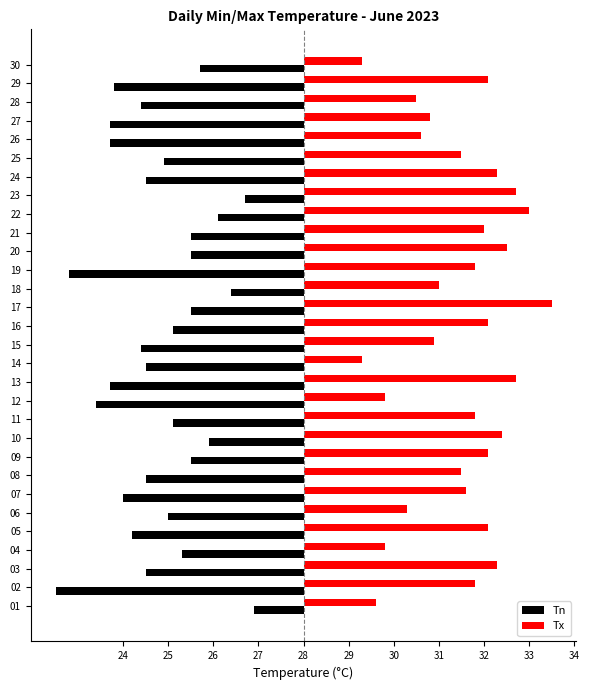

What are all the series names shown in the legend?

Tn, Tx